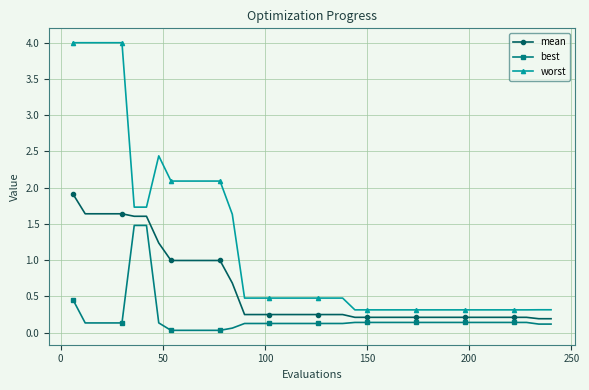

Which series has the largest total across all categories?

worst